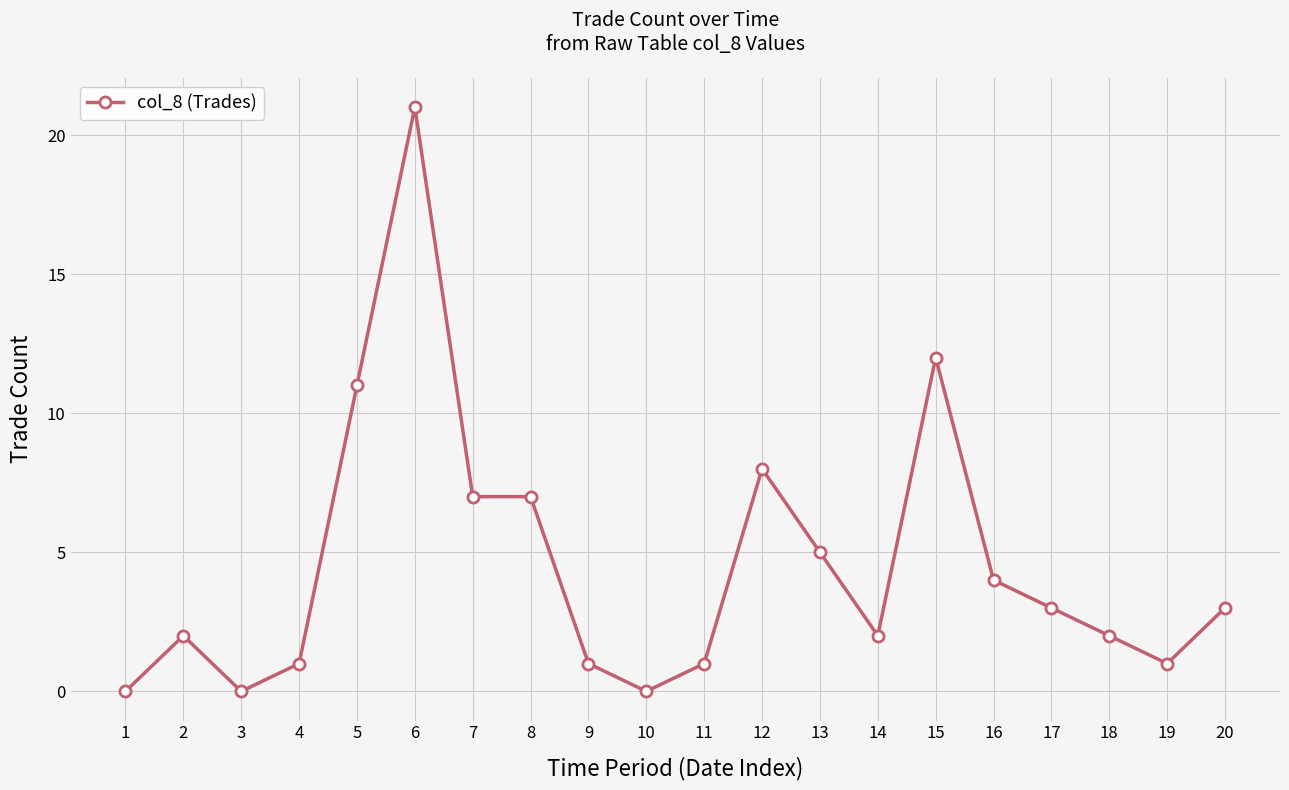

What is the difference between the maximum and minimum values?

21